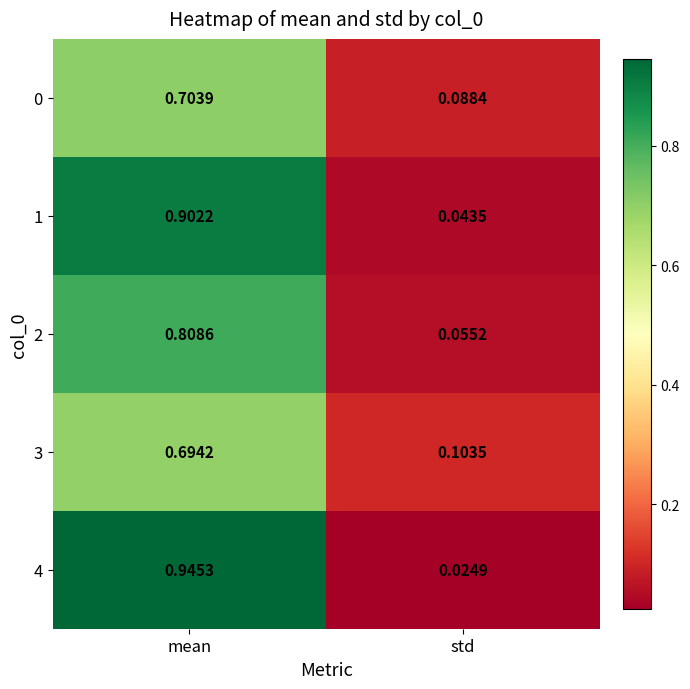

Which series has the largest range (max minus min)?

4